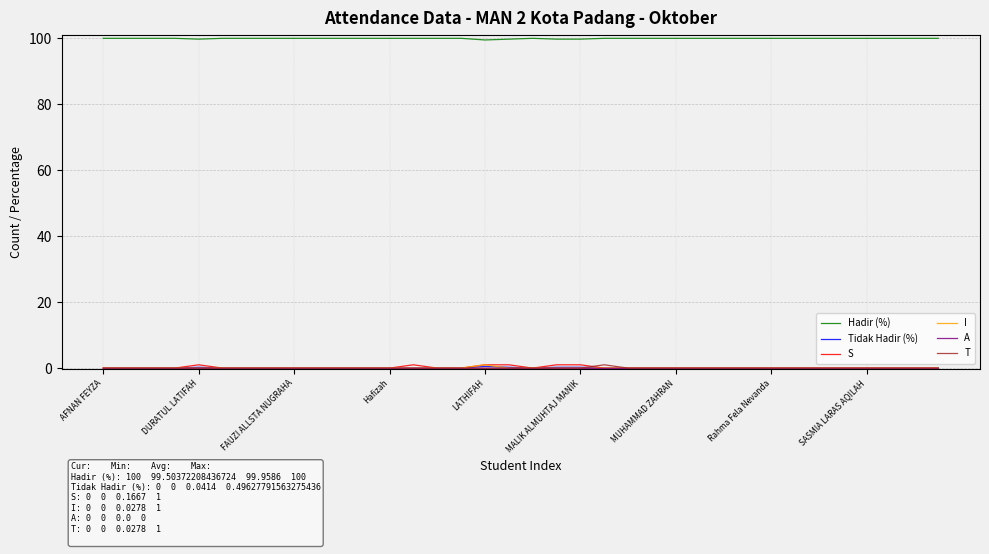

True or false: Hadir (%) and S intersect in this chart.

False